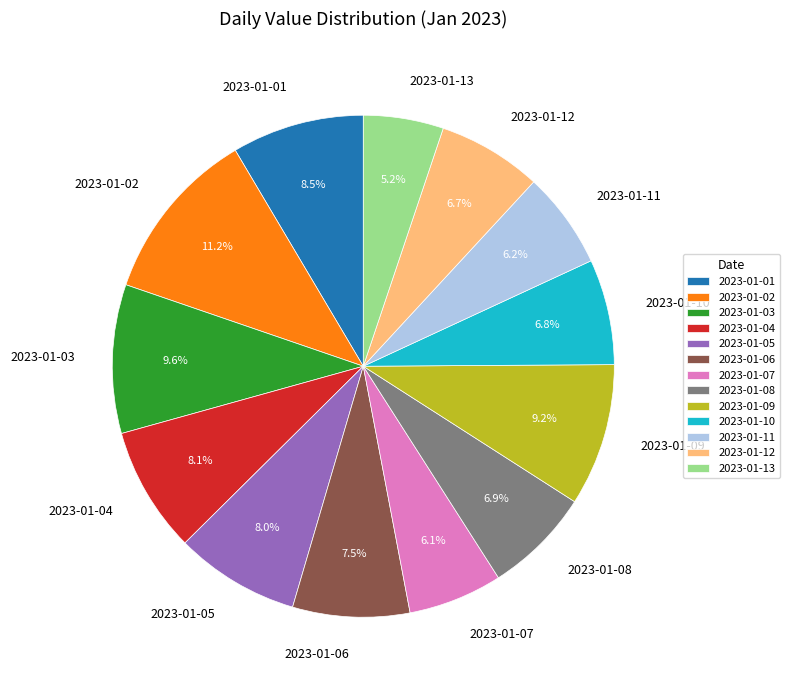

True or false: 2023-01-08 accounts for 7% of the total.

True